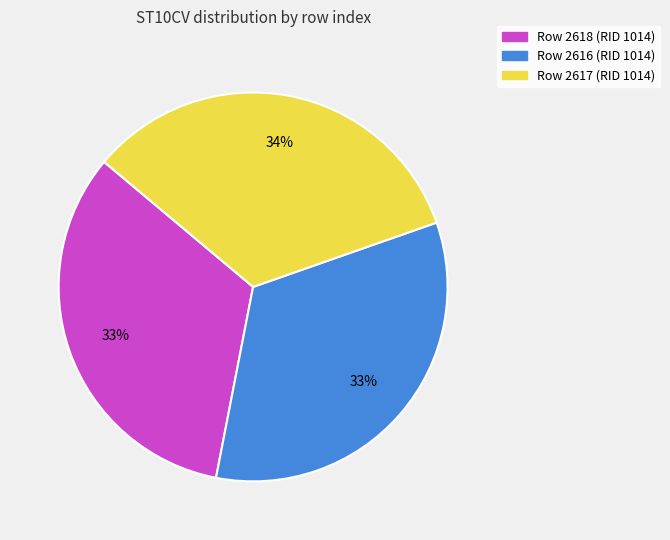

How many segments does this pie chart have?

3